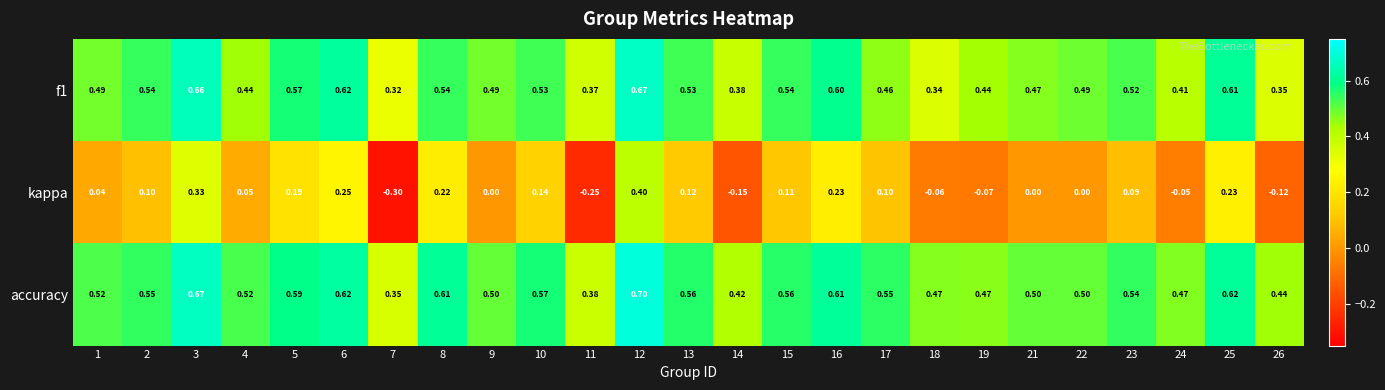

Is the value of kappa at 22 greater than the value of accuracy at 6?

No